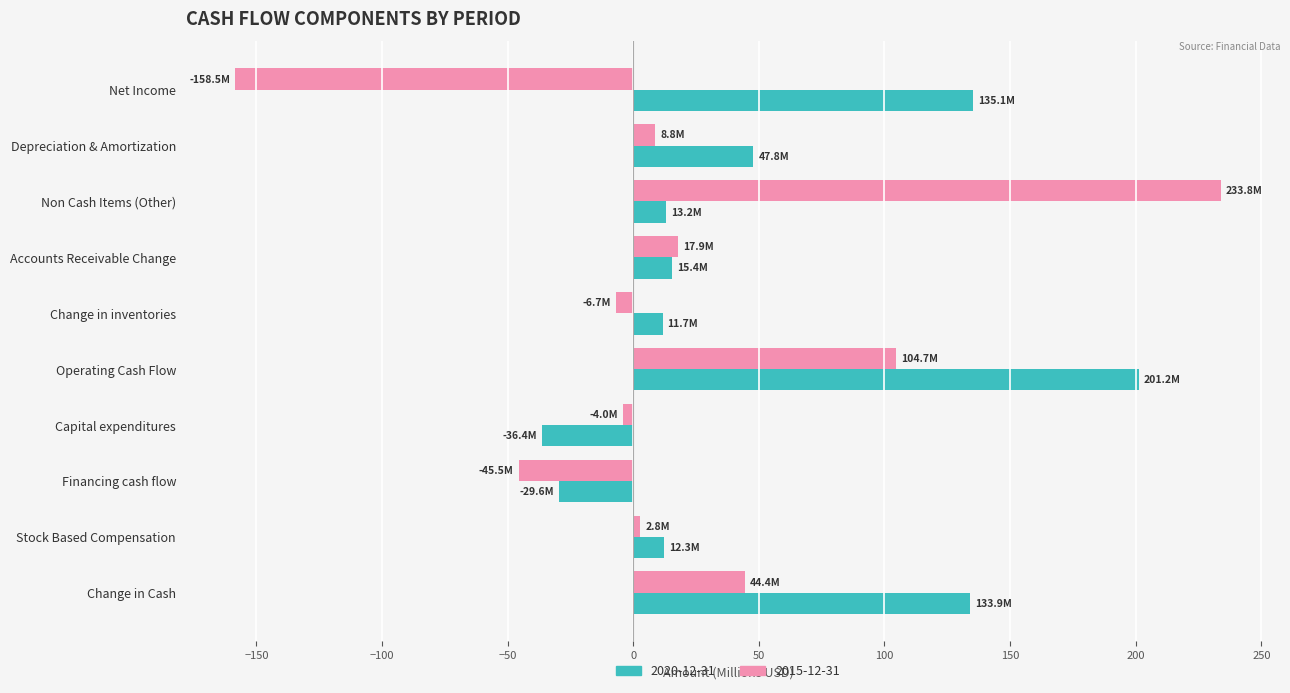

What is the total value across all series at Change in Cash?

178.4